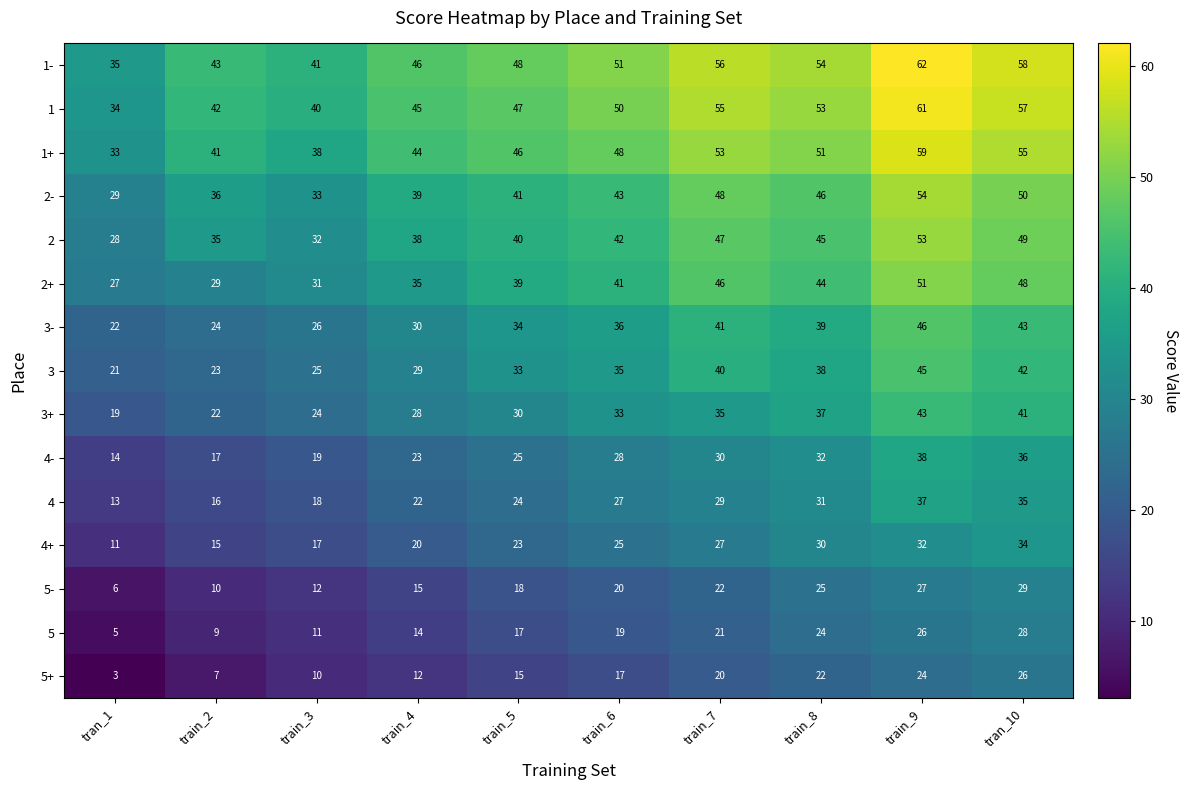

What is the difference between the second highest and second lowest values in the 5+ series?

17